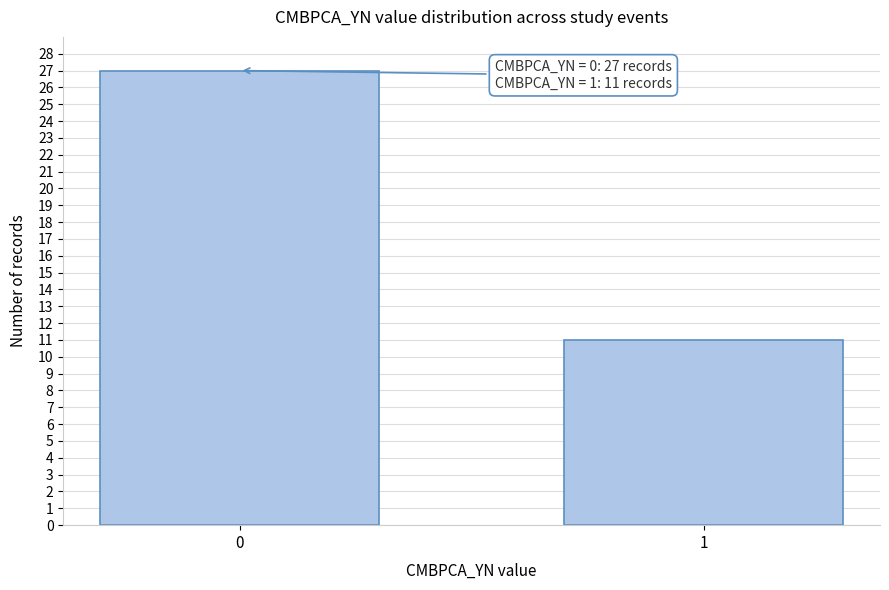

Reading right to left, what are all the values shown in this chart?

1=11	0=27